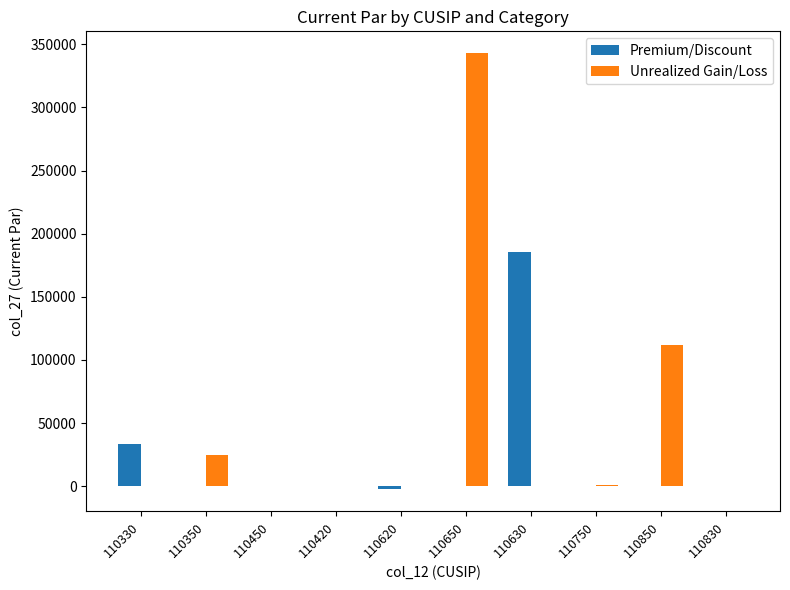

What is the total value across all series at 110630?

185611.1